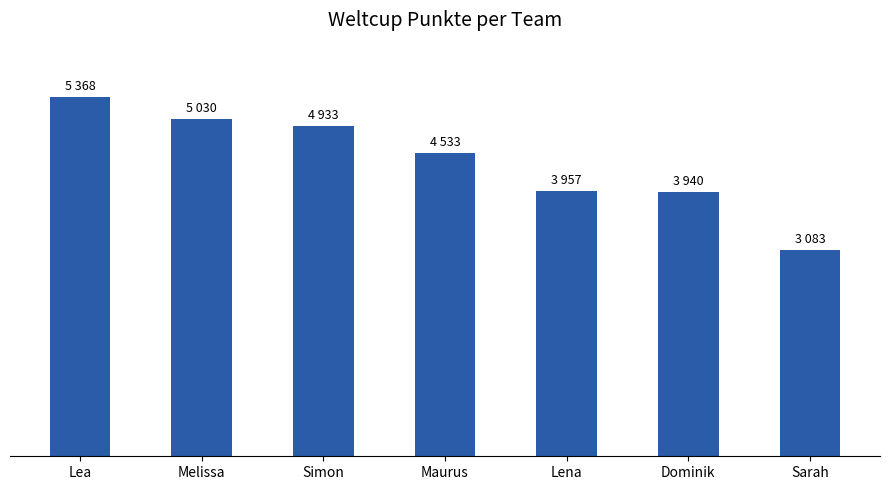

At which category does the chart reach its peak across all series?

Lea